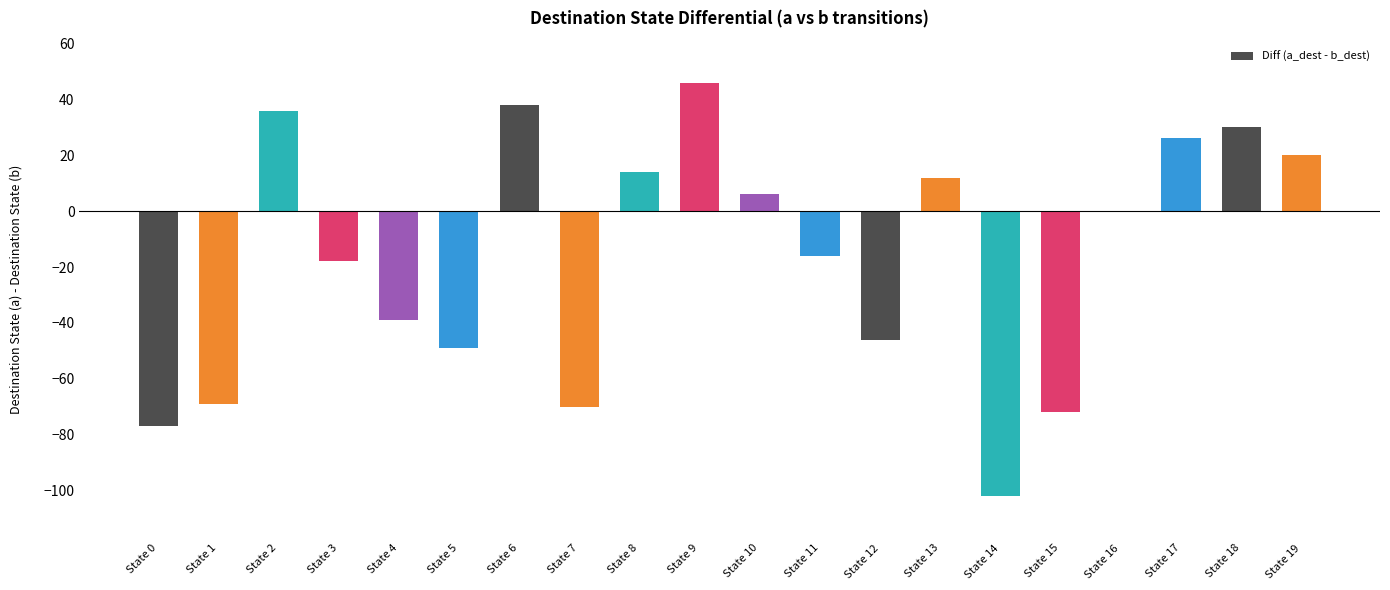

What is the sum of all values?

-330